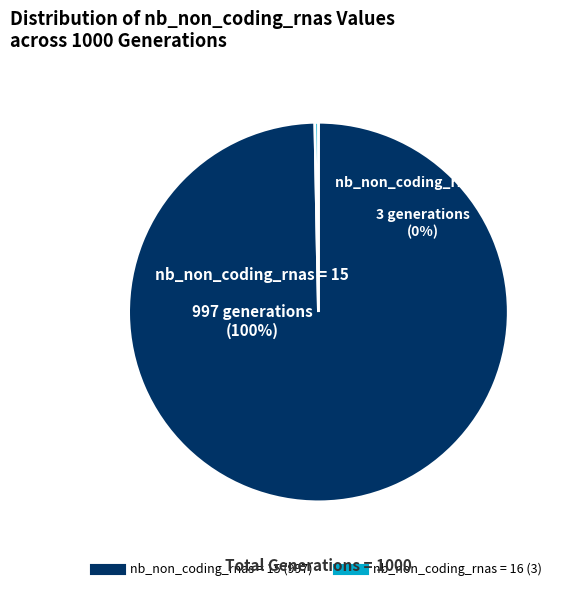

Is the sum of 16 and 15 greater than half?

Yes